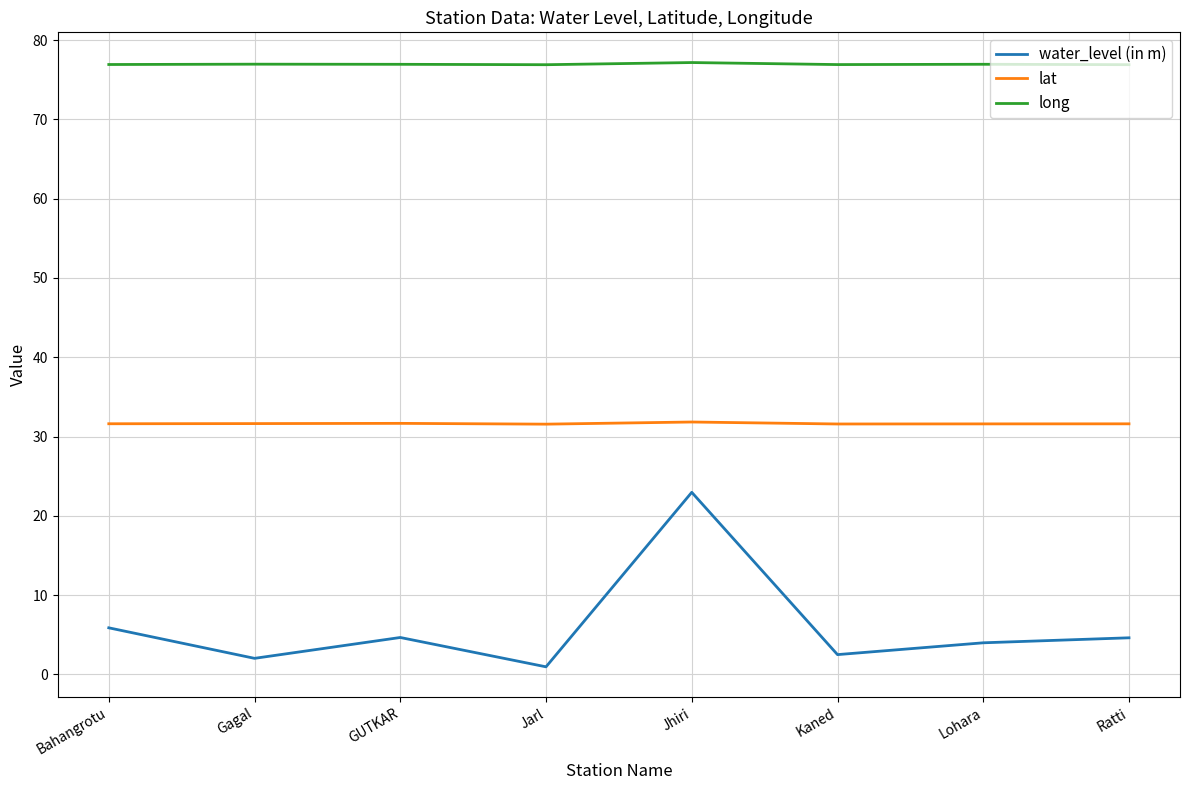

The water_level (in m) series shows 9.0 at Bahangrotu. True or false?

False